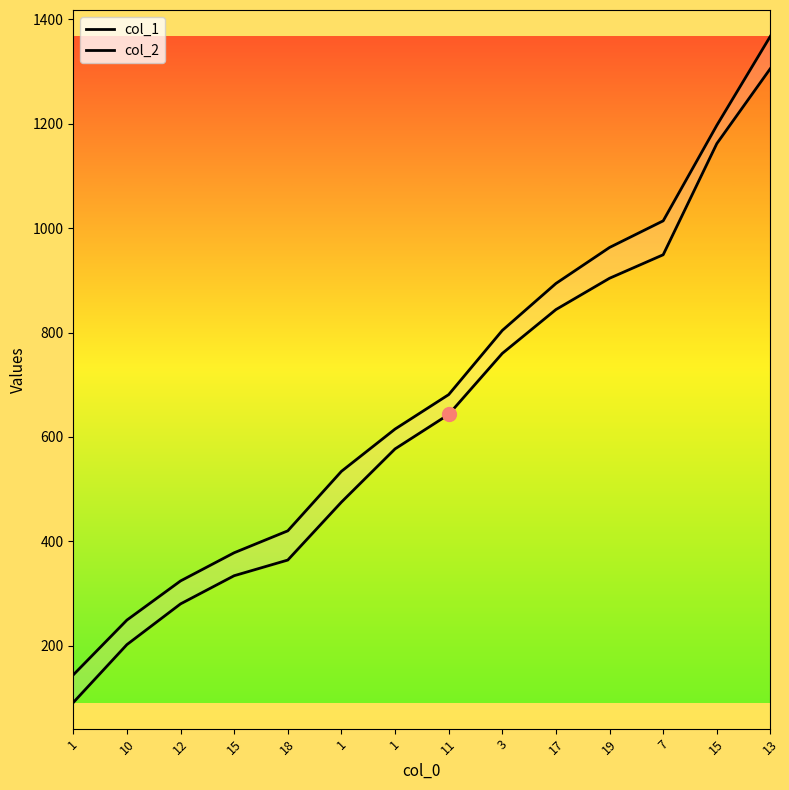

Rank the series by their average value, from lowest to highest.

col_1, col_2